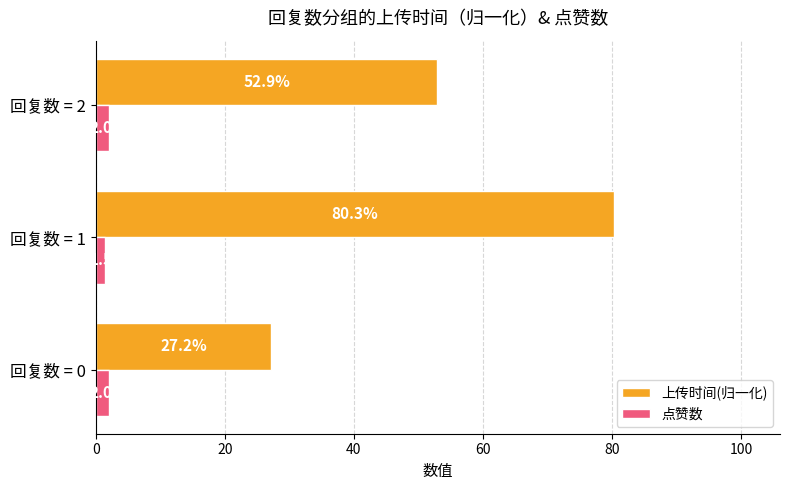

What is the difference between the maximum and second lowest values in the 上传时间(归一化) series?

27.4